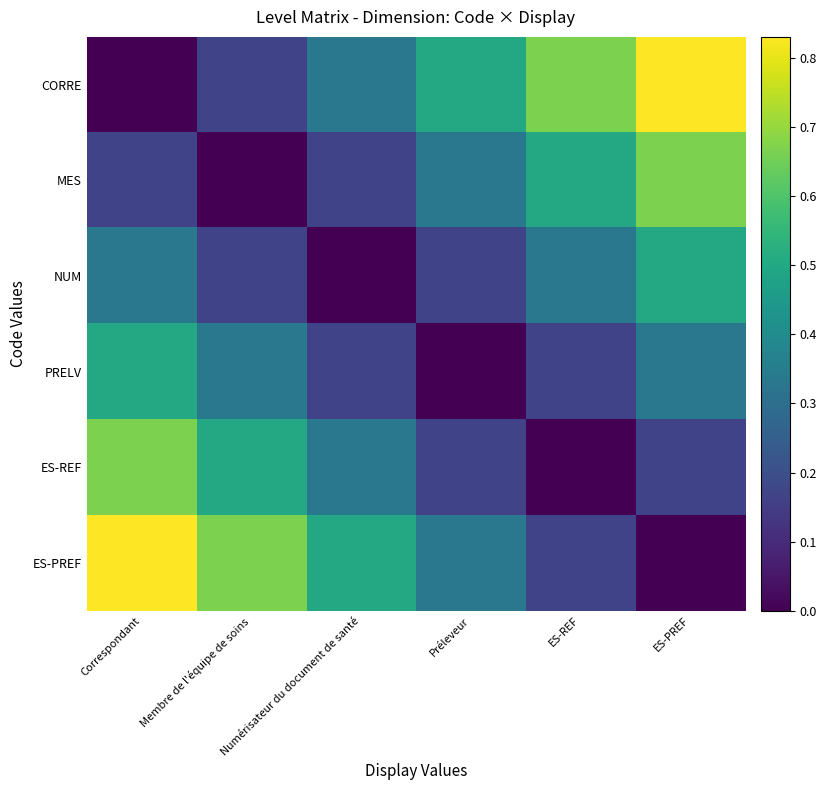

Which series has the largest total across all categories?

CORRE